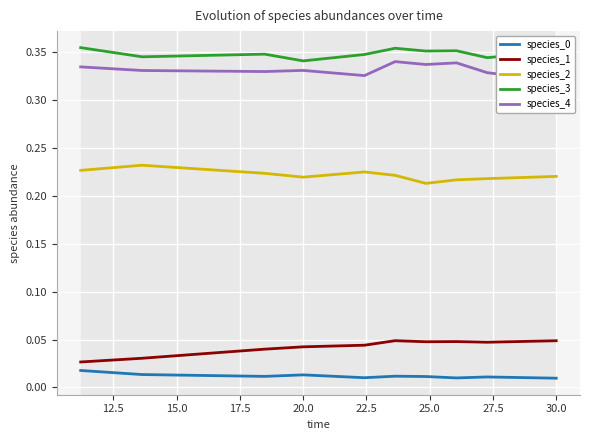

Count the species_3 values in the range 0 to 1.

10